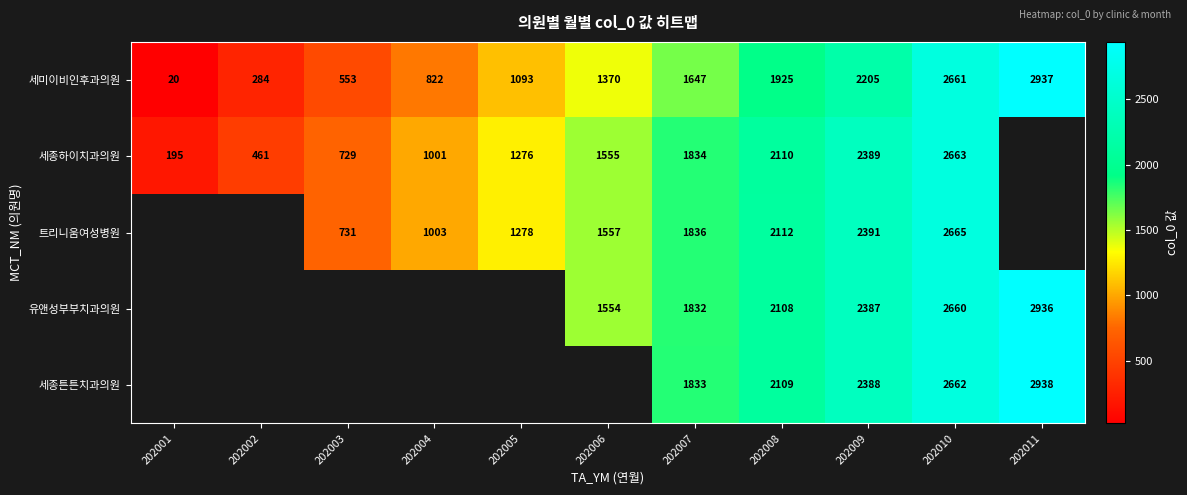

The value of 세종하이치과의원 at 202002 is 461. True or false?

True